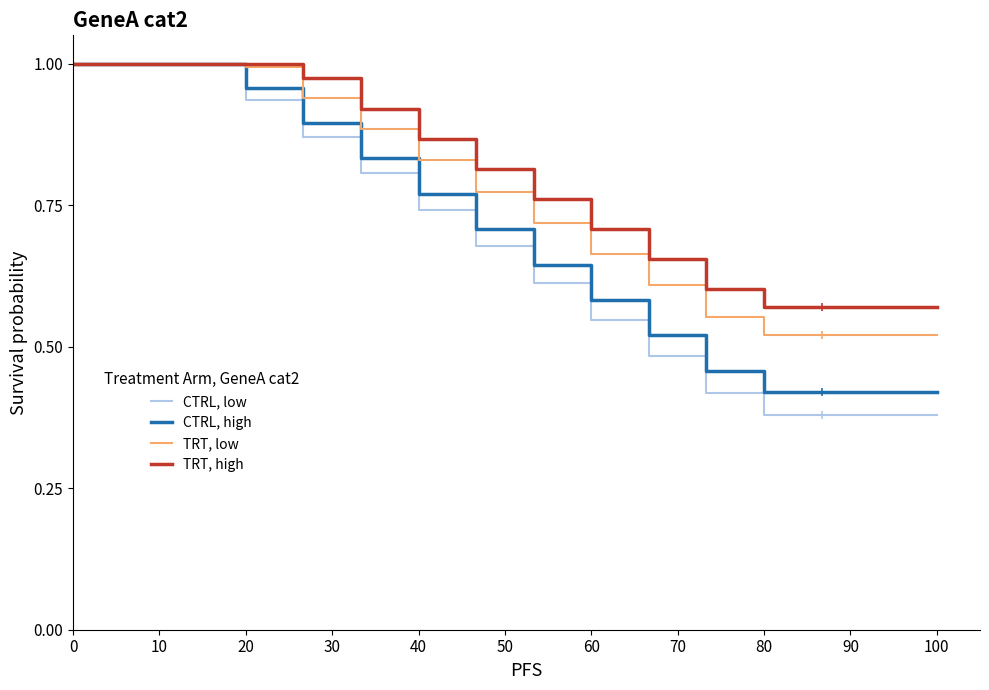

At how many categories does at least one series exceed 0?

16